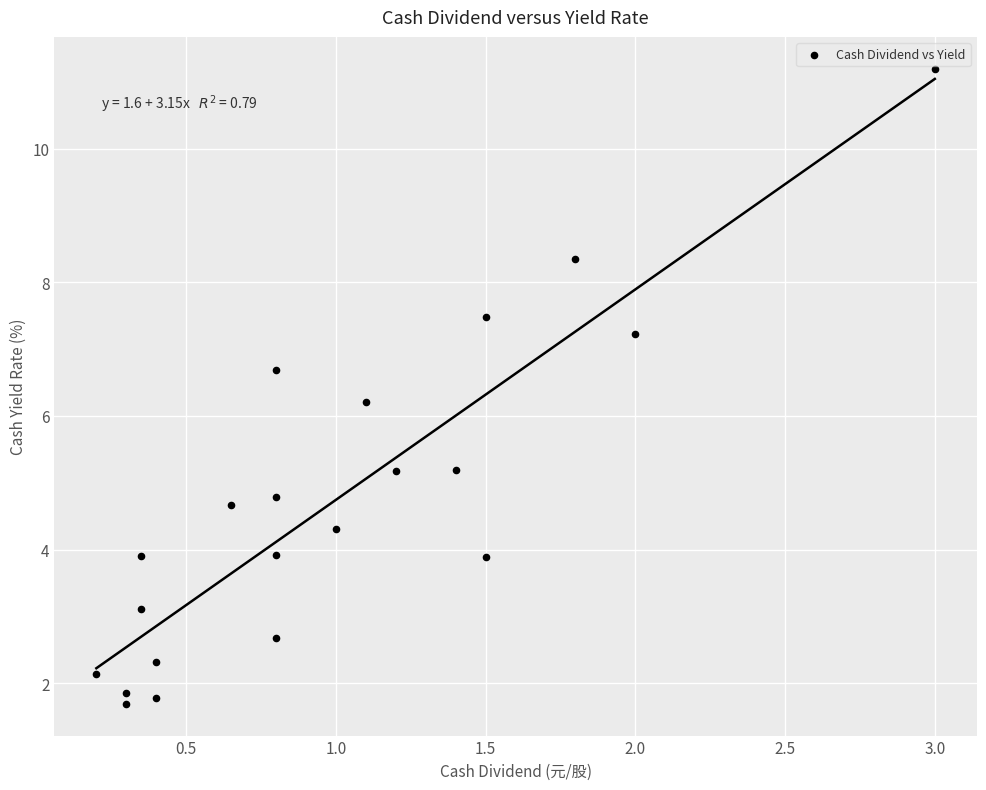

What is the range of Y values (max minus min)?

9.5